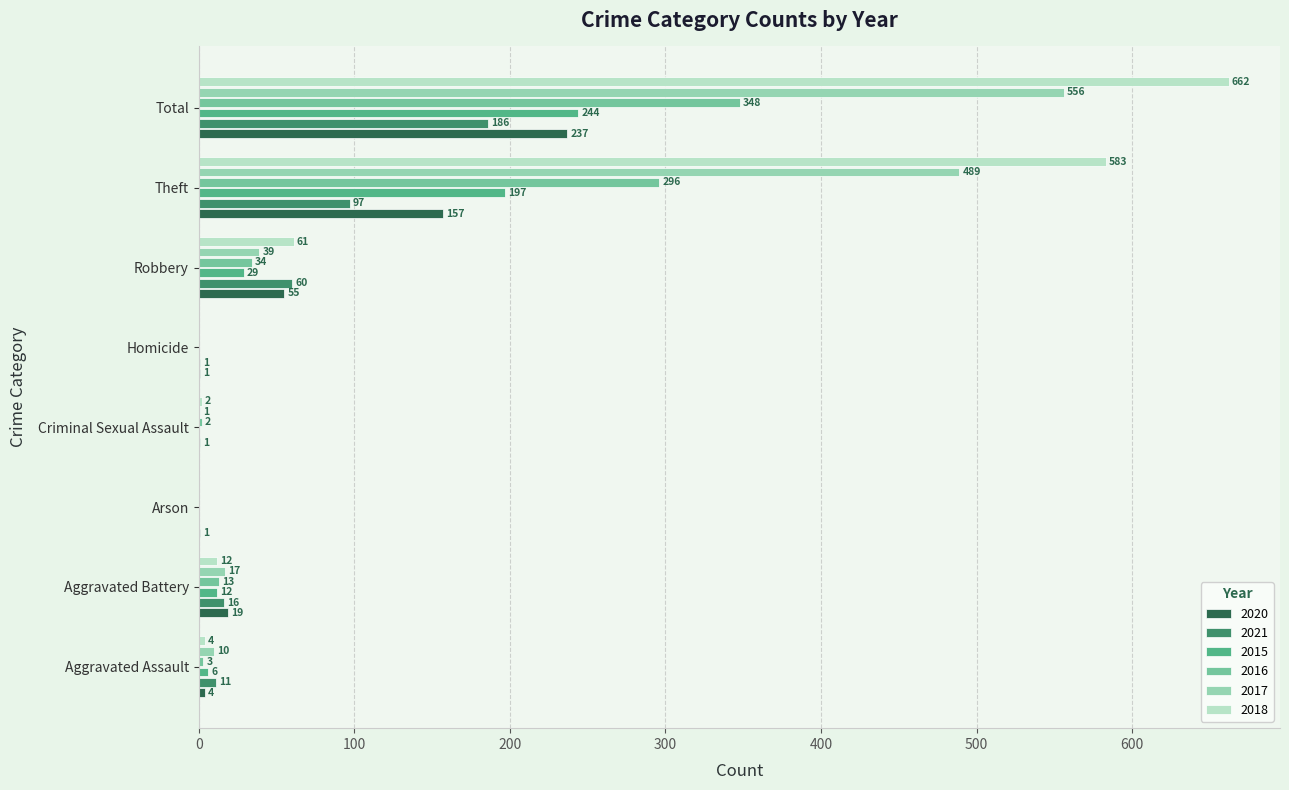

How many categories are shown in the chart?

8